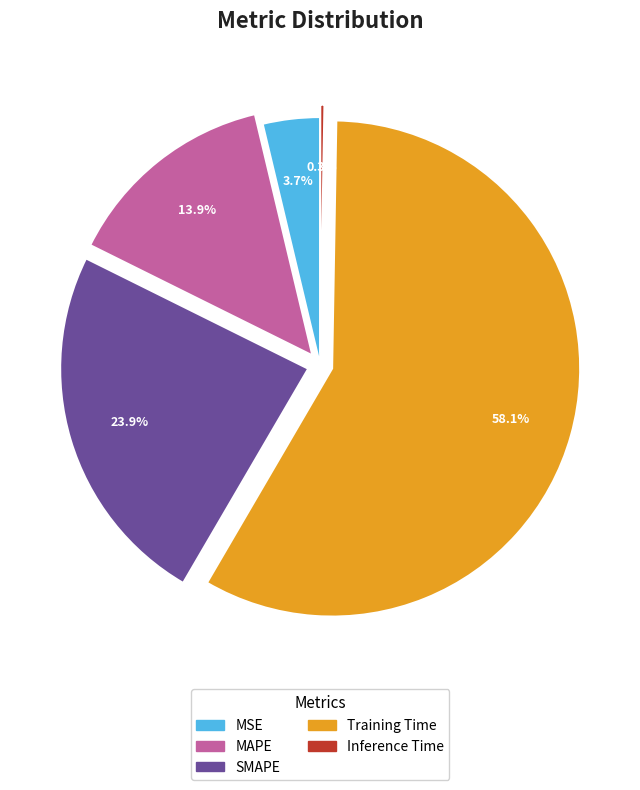

Is the sum of MSE and Training Time greater than half?

Yes